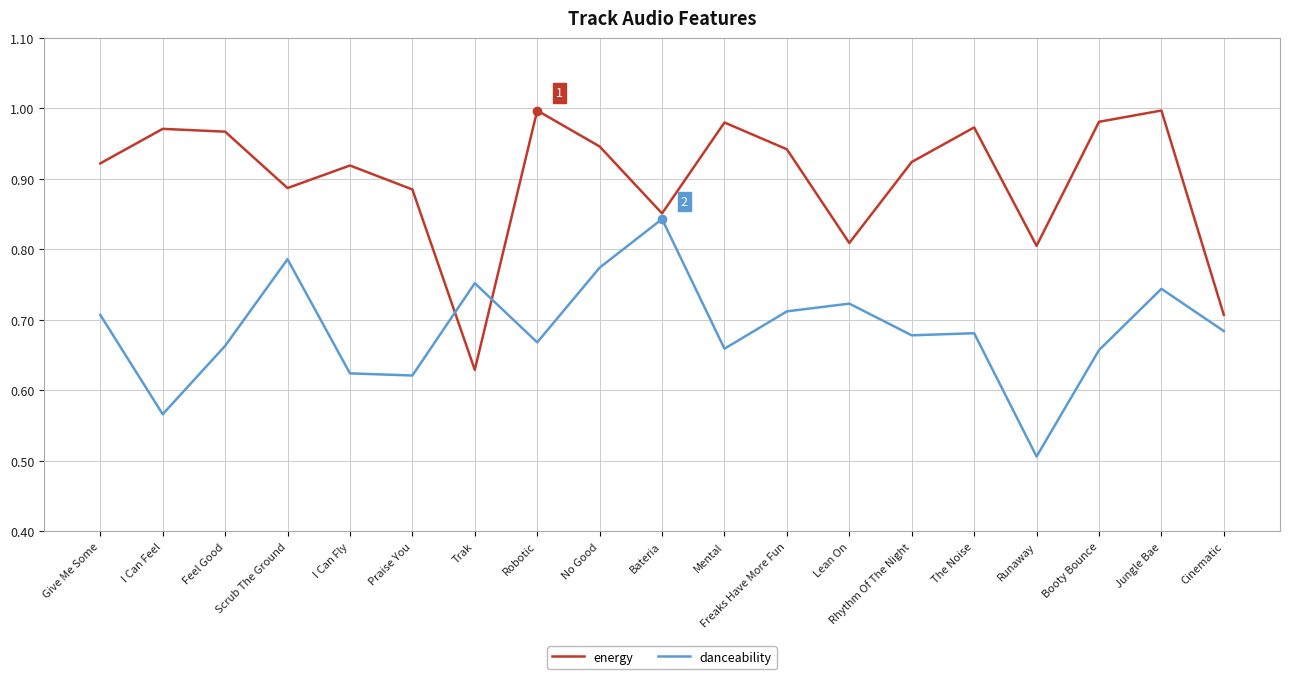

The energy series shows 1.0 at I Can Feel. True or false?

True